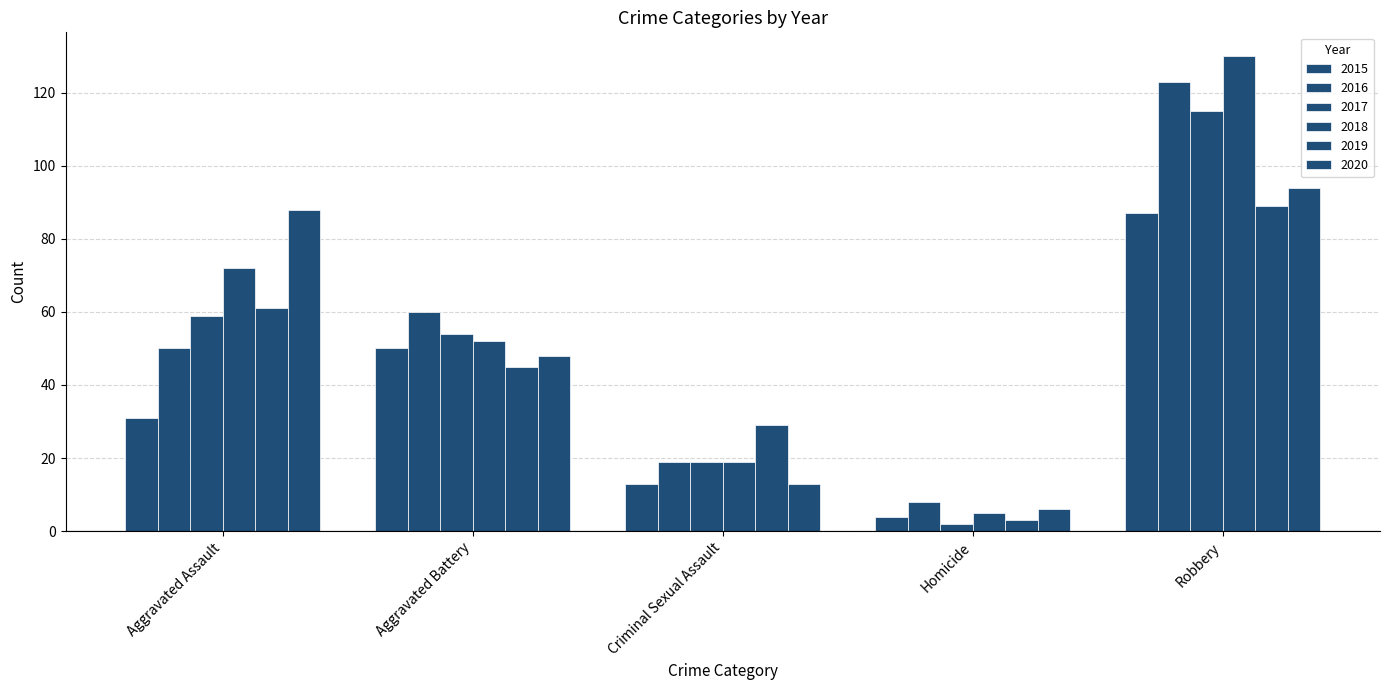

How many bars are there in each group?

6